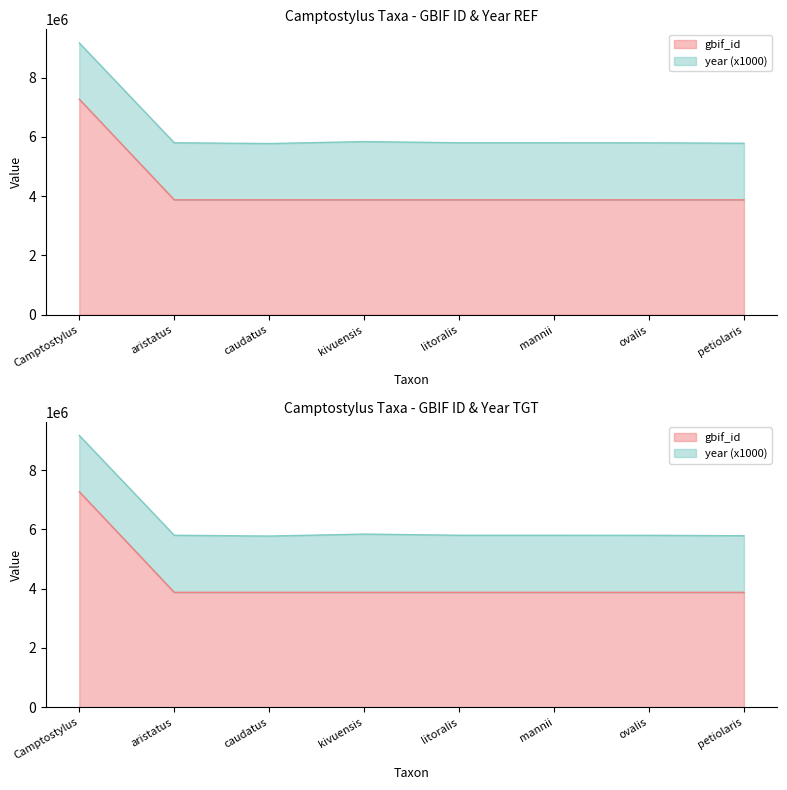

At which label does the data first exceed 3878218?

Camptostylus